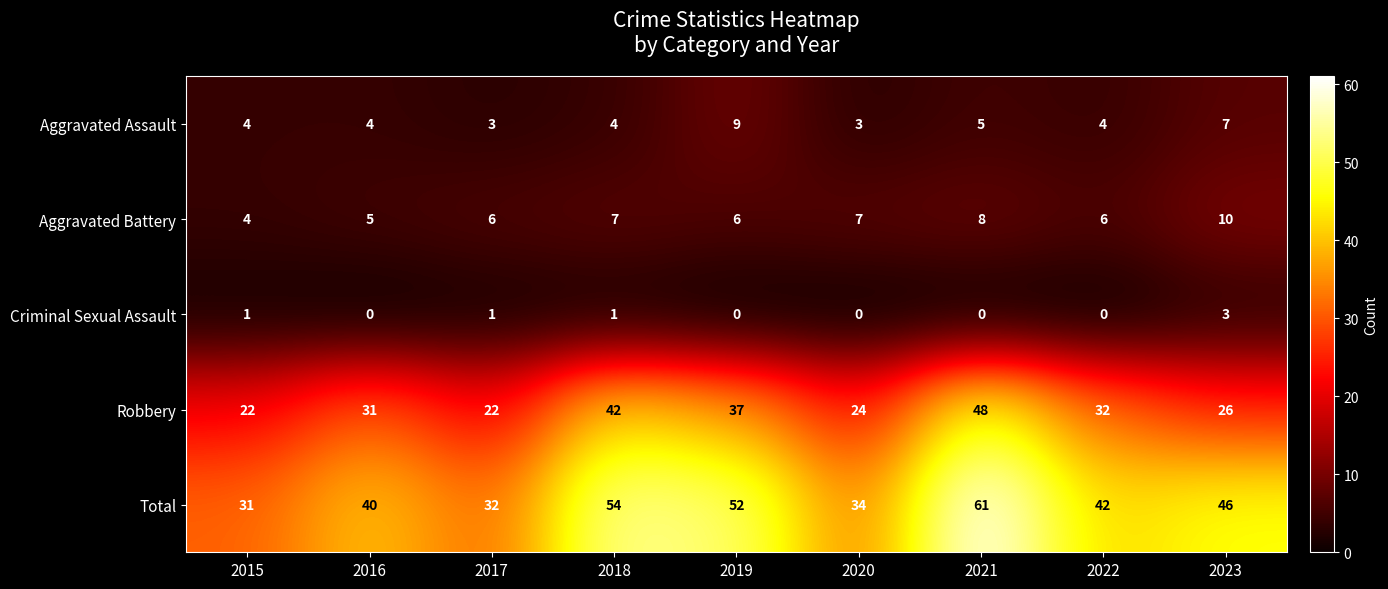

The value of Aggravated Battery at 2023 is 3. True or false?

False